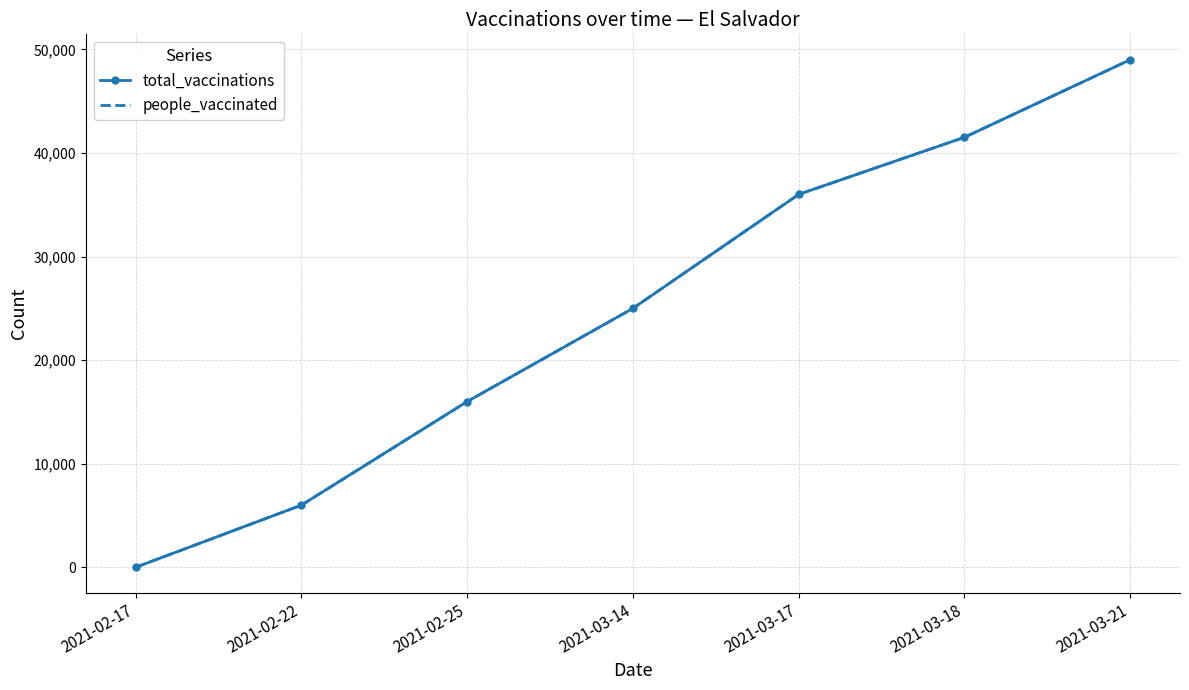

Is the value of people_vaccinated at 2021-03-17 greater than the value of total_vaccinations at 2021-03-14?

Yes